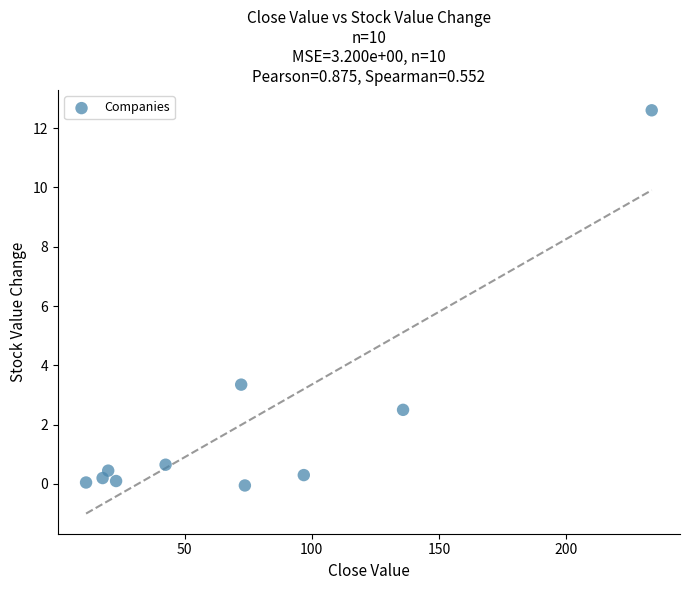

What Y value in the scatter plot is closest to 6?

3.4